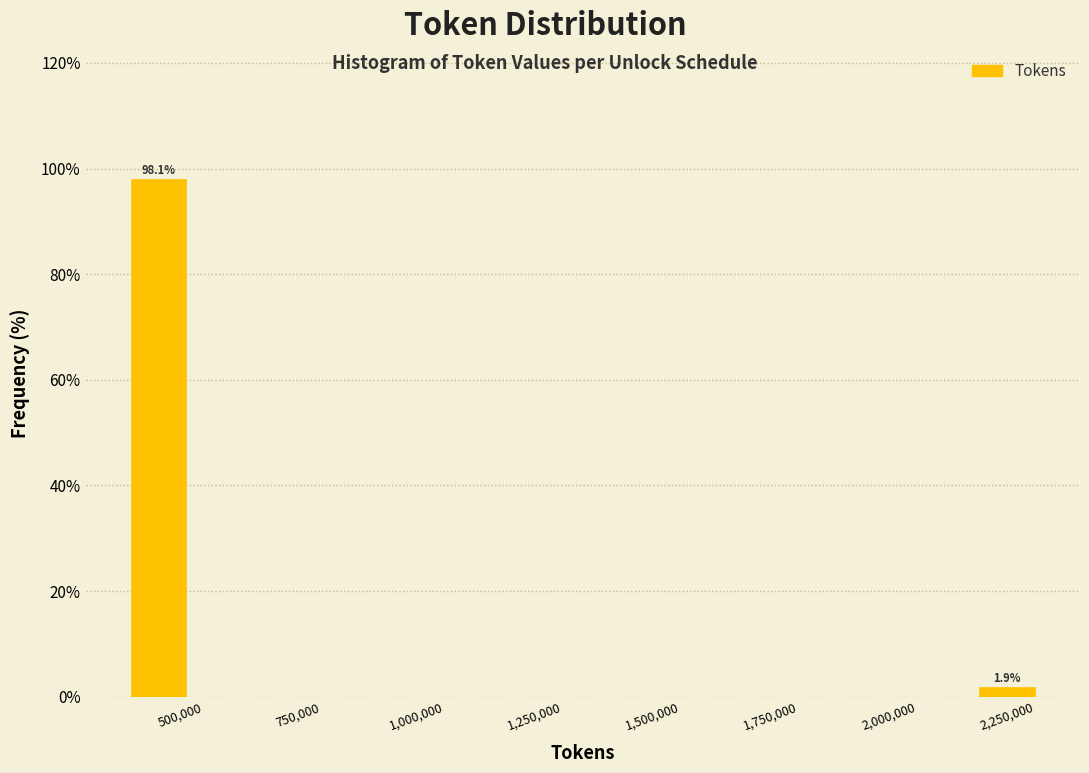

Read against the x-axis, roughly where is the centre of the tallest bar?

450000